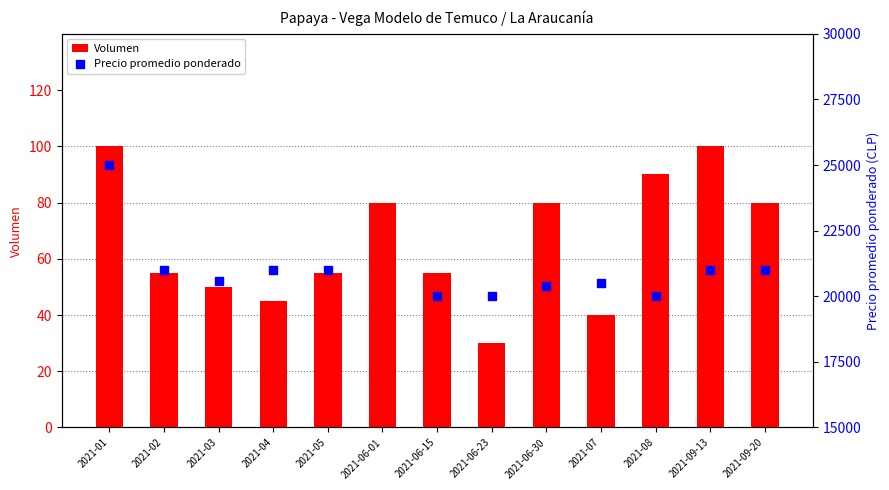

What is the total value across all series at 2021-04?

21045